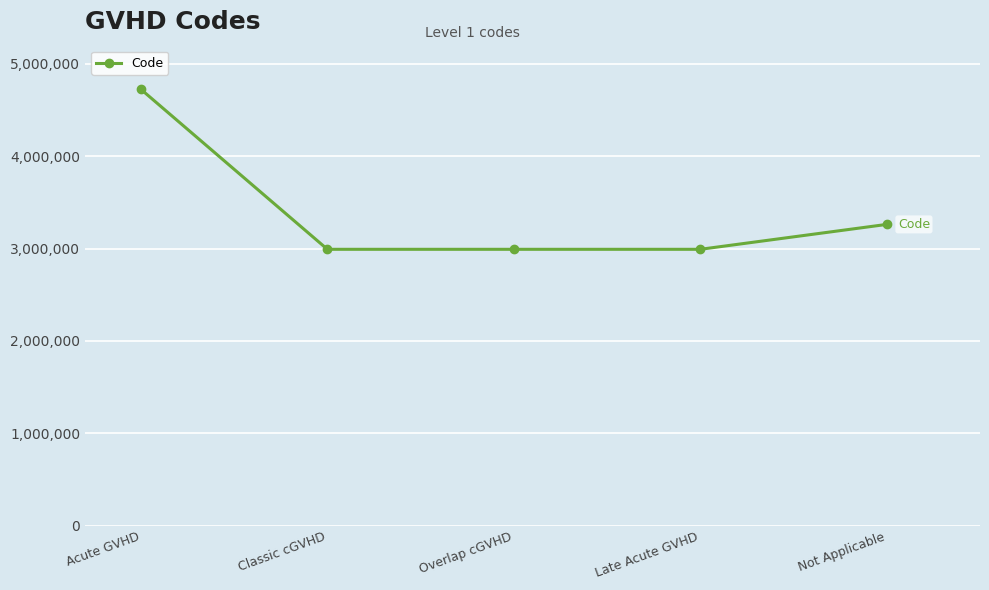

Approximately how many times larger is the value at Late Acute GVHD compared to Overlap cGVHD?

1.0